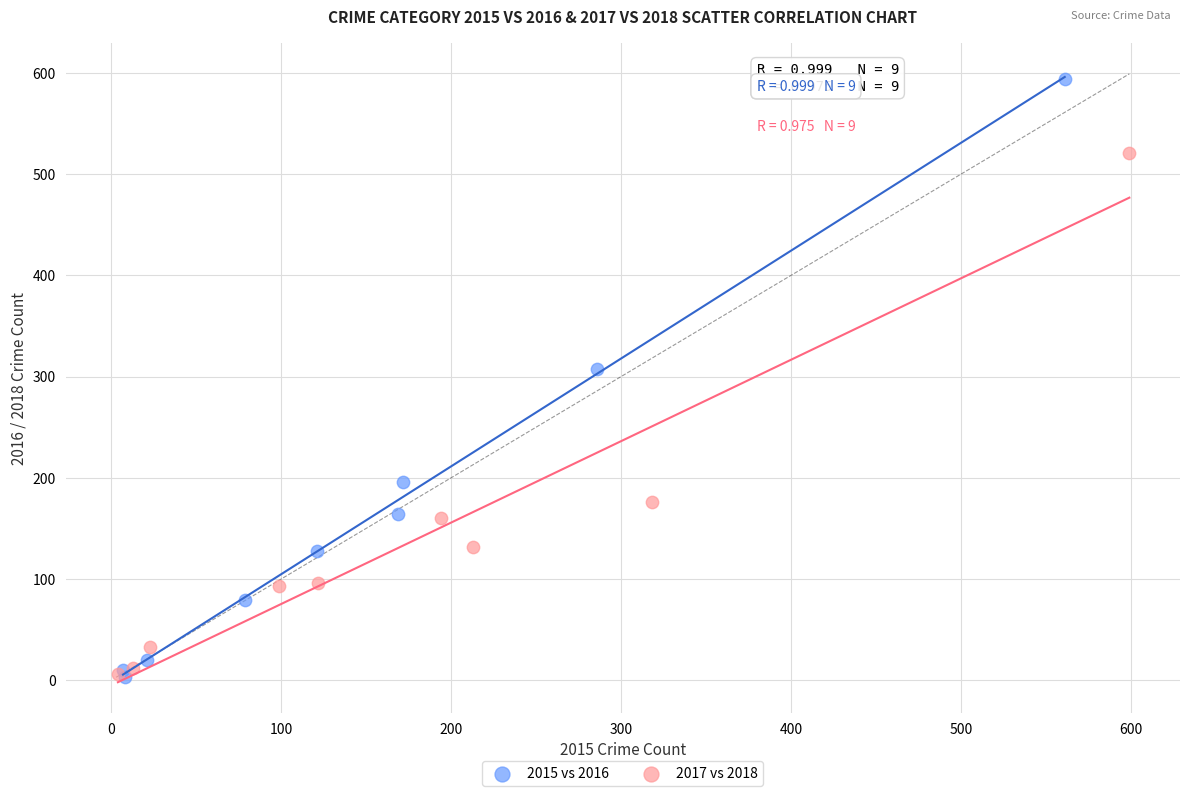

Which series contains the highest Y value?

2015 vs 2016